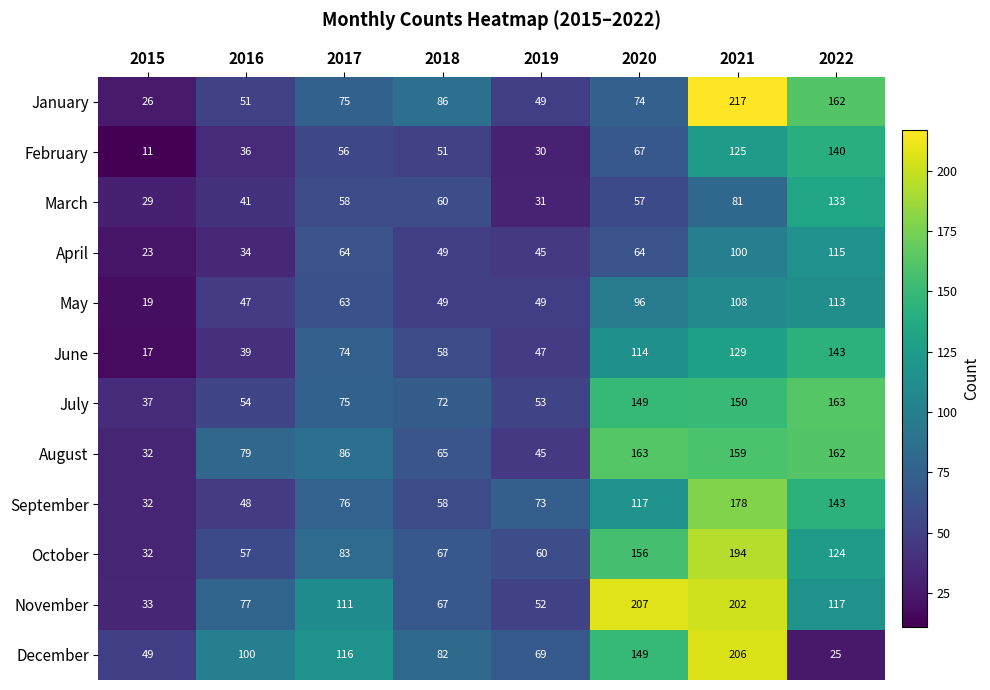

What is the difference between the October values at 2022 and 2019?

64